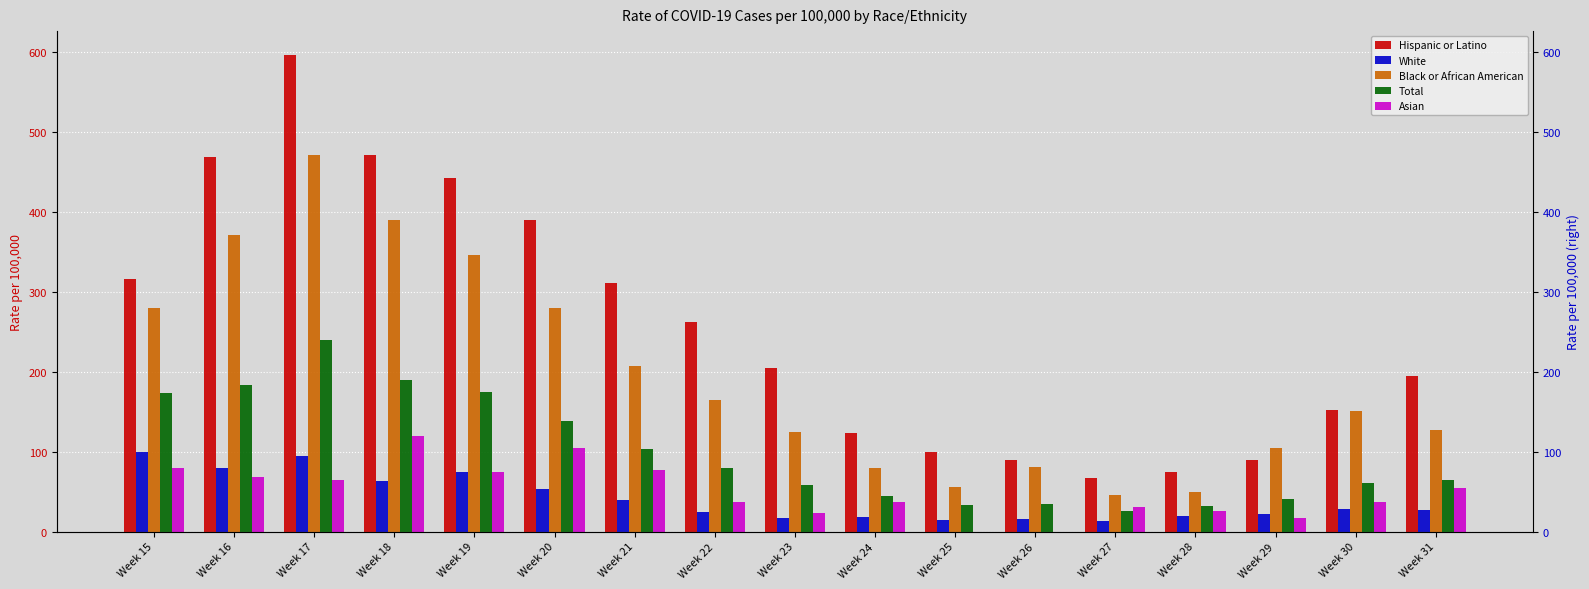

Between Week 23 and Week 28, which series saw the biggest shift?

Hispanic or Latino